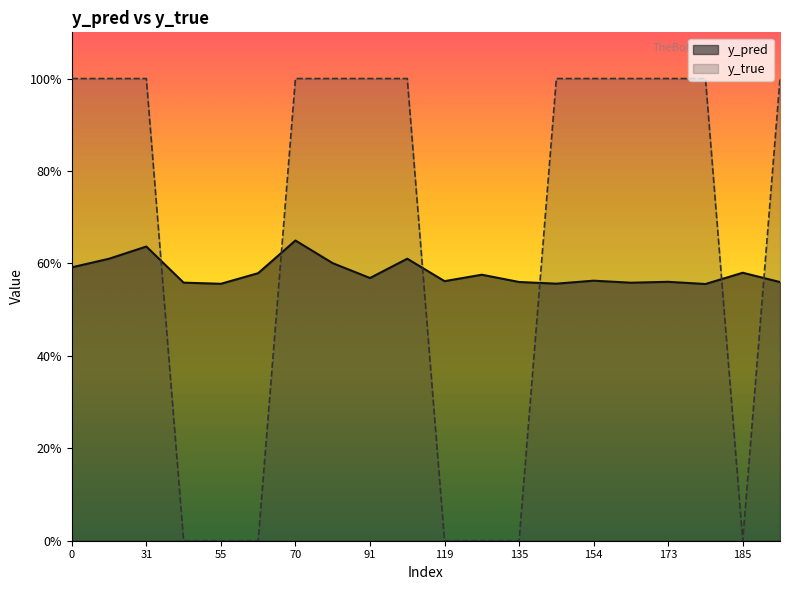

Between 91 and 66, which is larger?

66